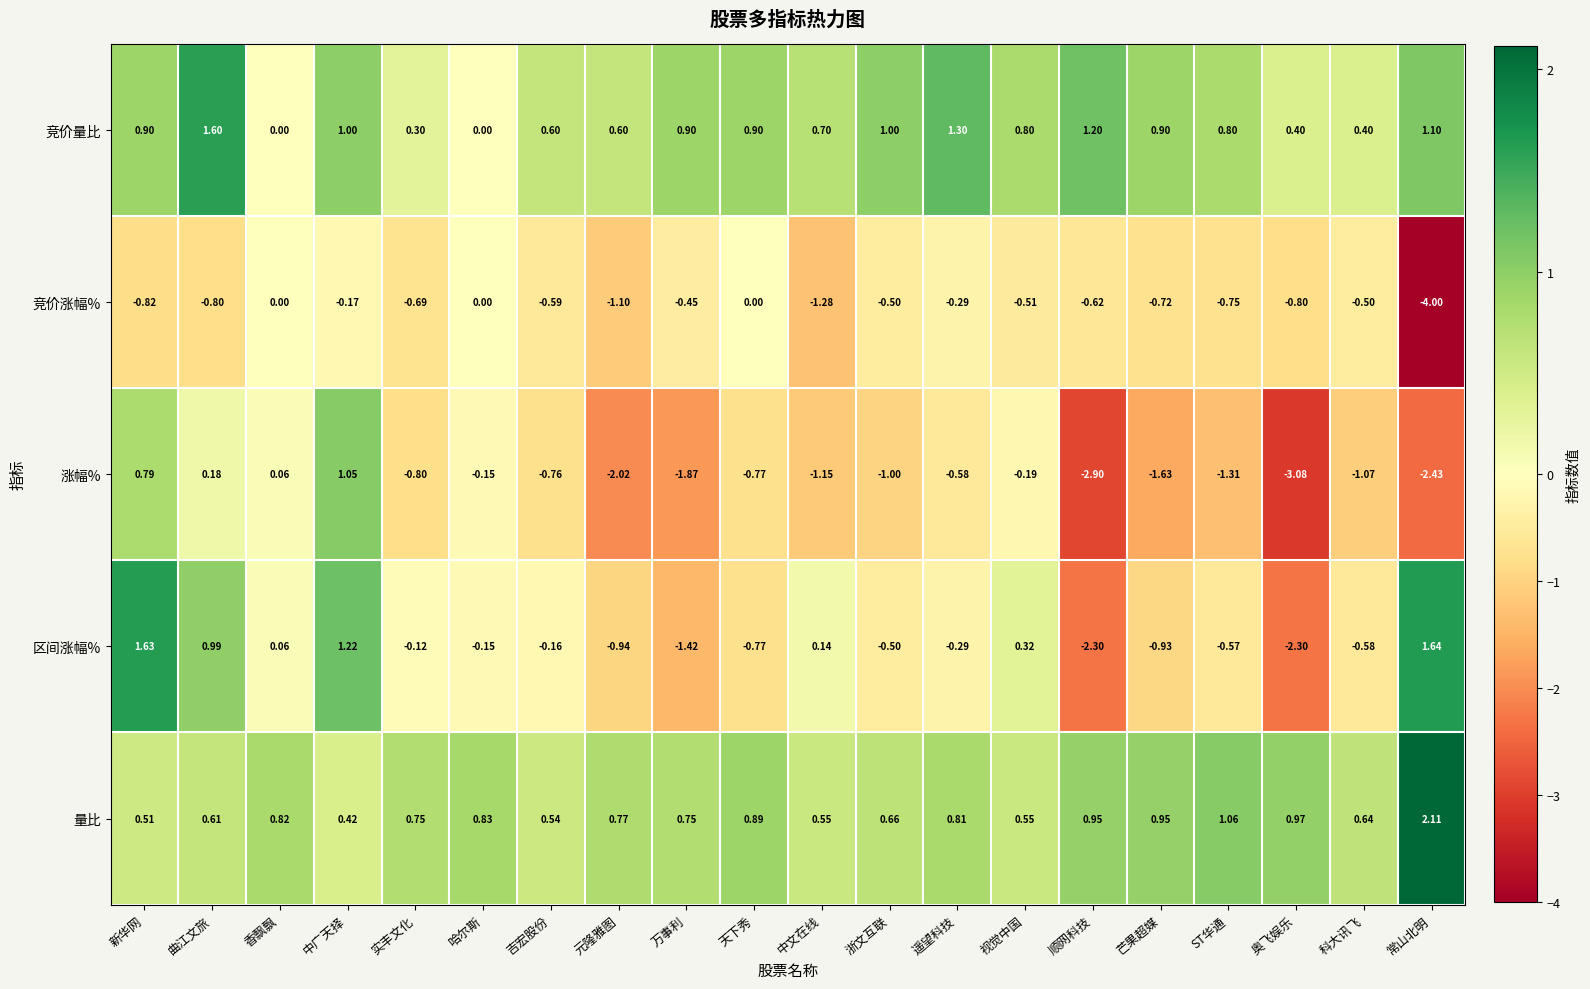

Rank the series by their maximum value, from lowest to highest.

竞价涨幅%, 涨幅%, 竞价量比, 区间涨幅%, 量比